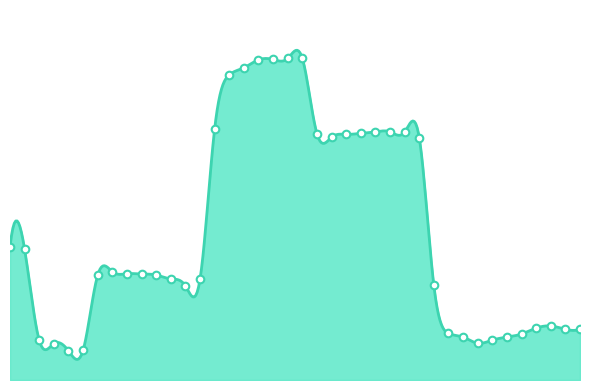

Approximately how many times larger is the value at 29 compared to 35?

0.8